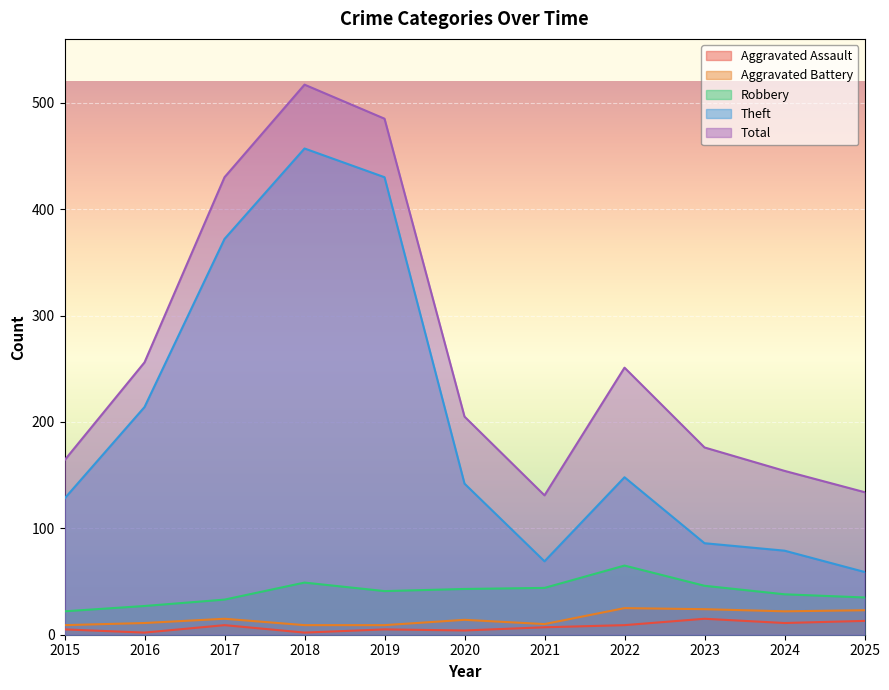

At which label does Aggravated Battery reach its minimum?

2015